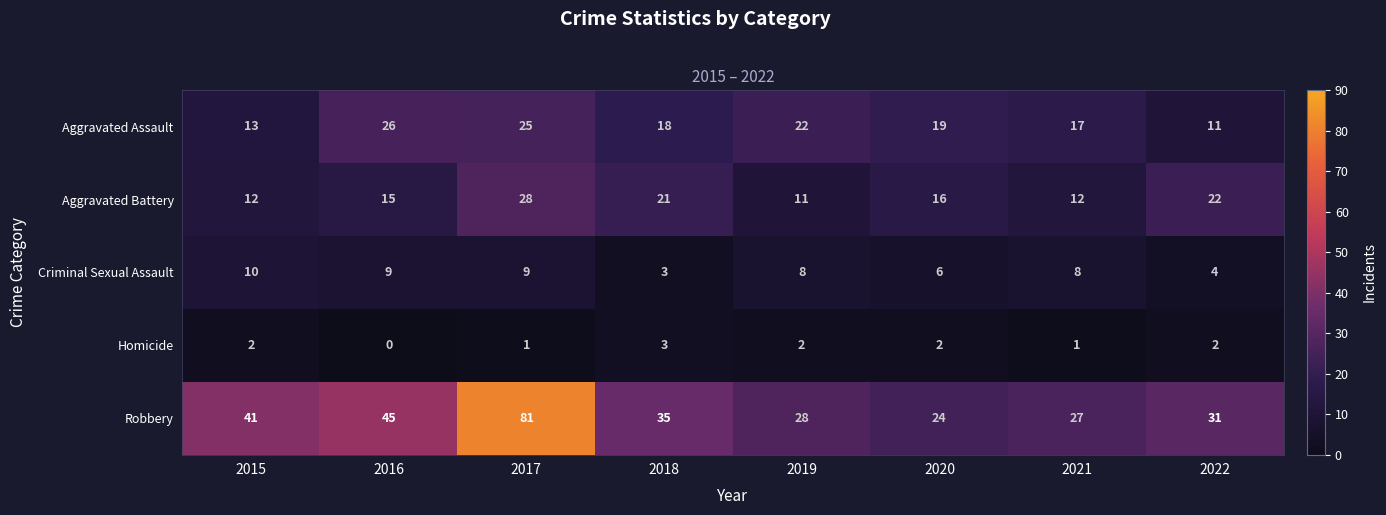

What is the average value of the Aggravated Battery series?

17